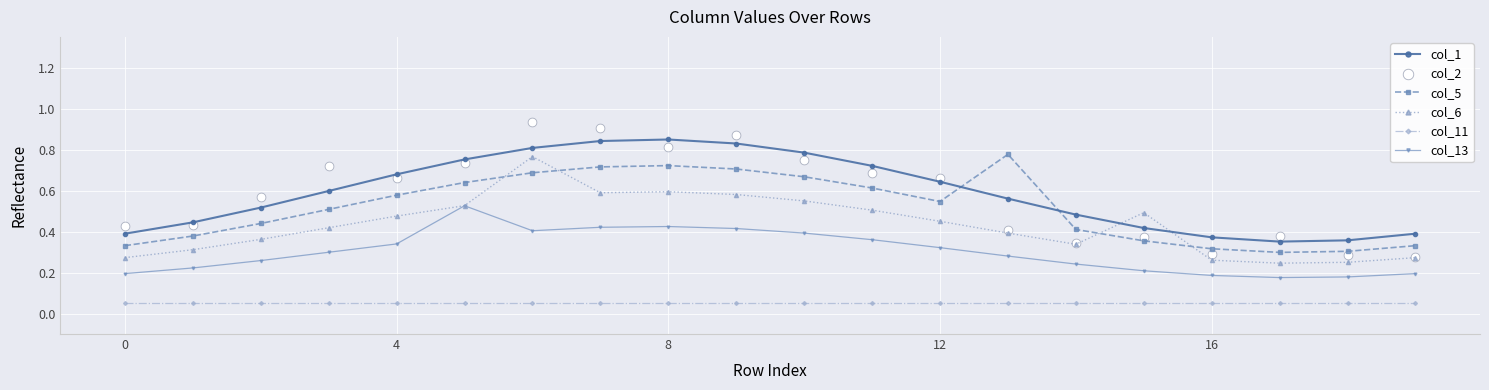

What are all the series names shown in the legend?

col_1, col_5, col_6, col_11, col_13, col_2